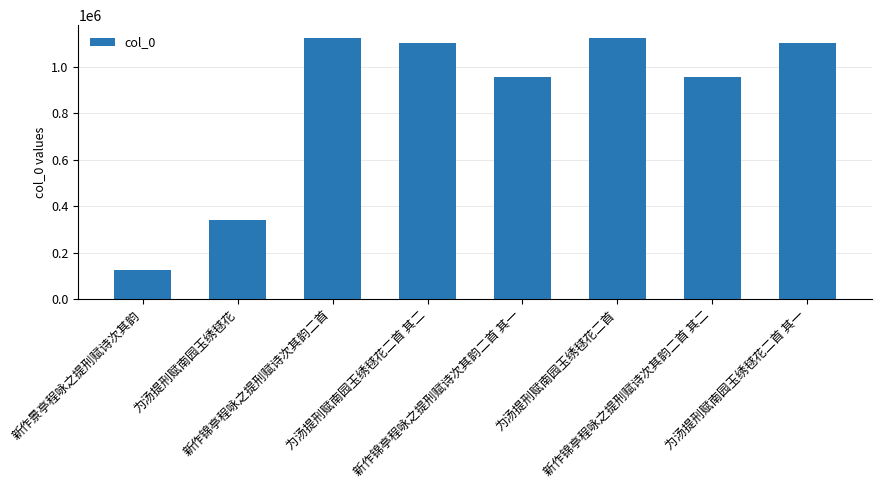

What is the change in value from 新作景亭程咏之提刑赋诗次其韵 to 为汤提刑赋南园玉绣毬花二首 其二?

+979675